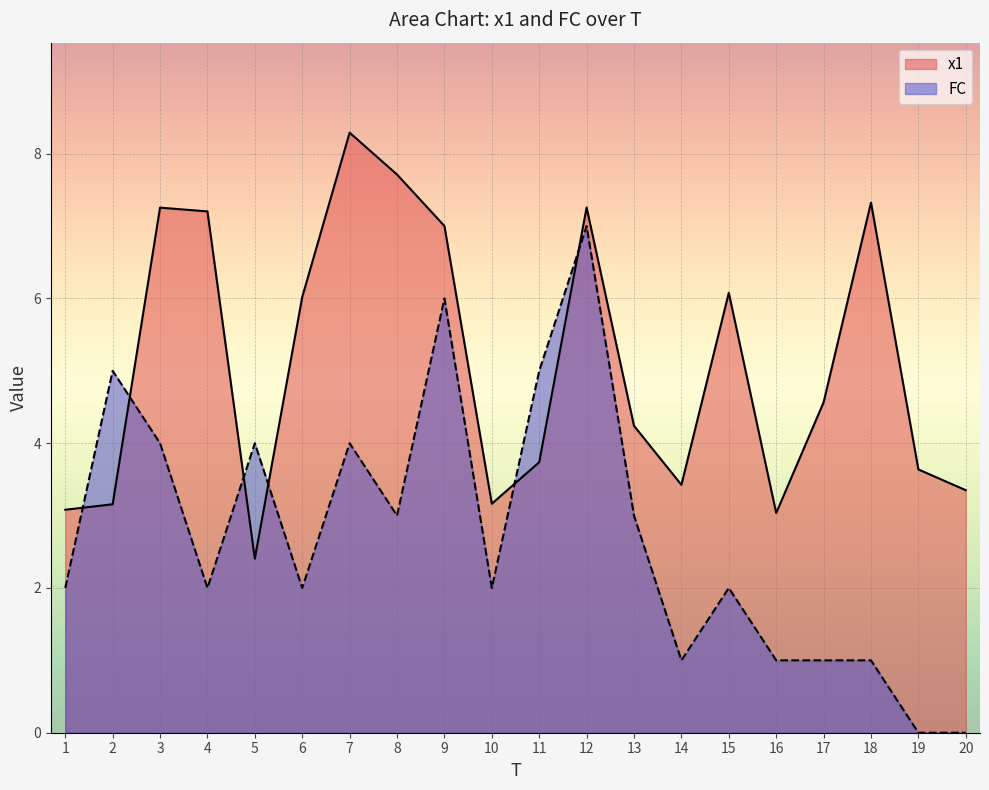

How many values in the FC series exceed 2?

9